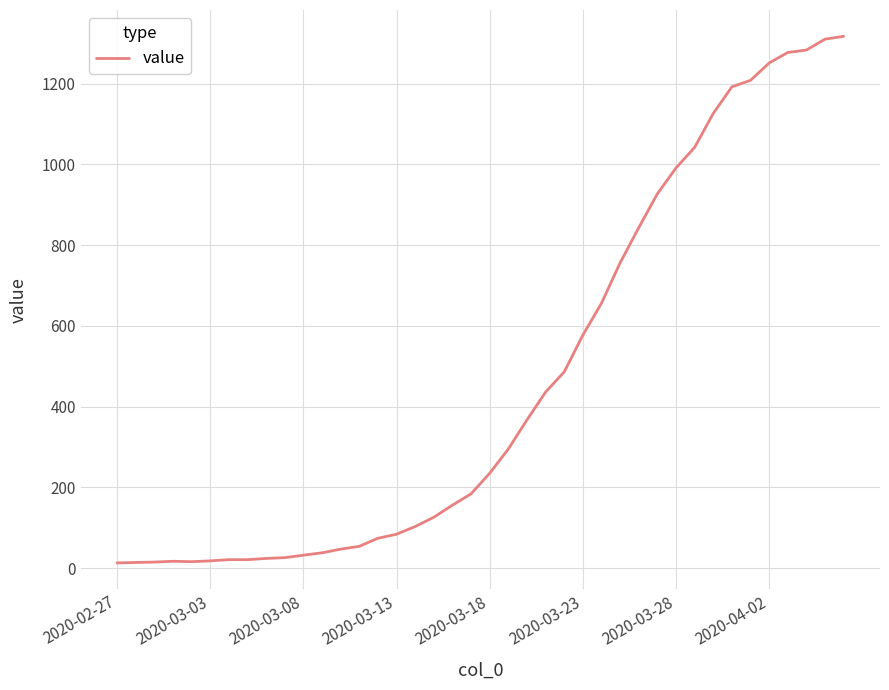

What is the greatest value displayed?

1317